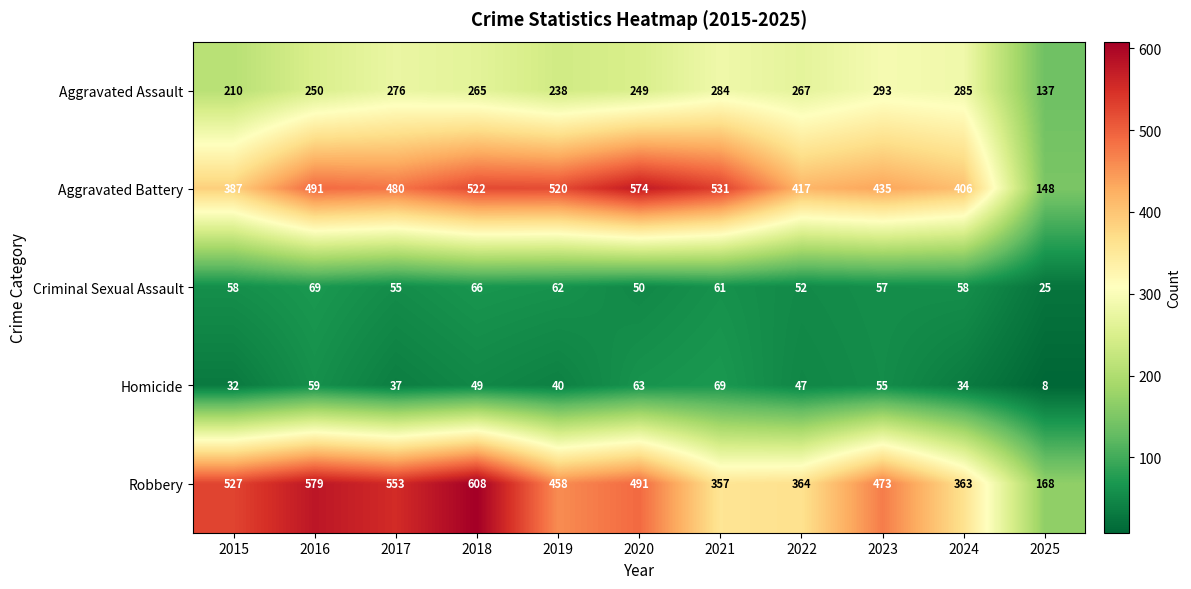

True or false: Aggravated Assault has a value of 100 at 2024.

False